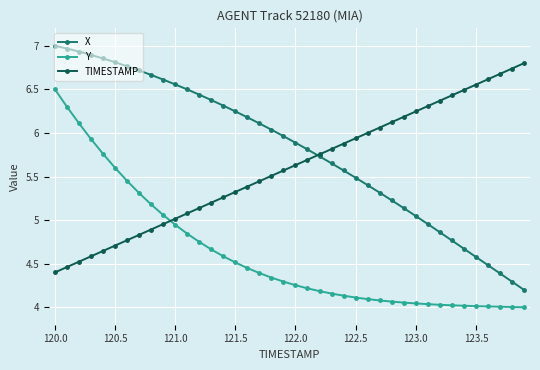

Which series has the widest spread of values?

X